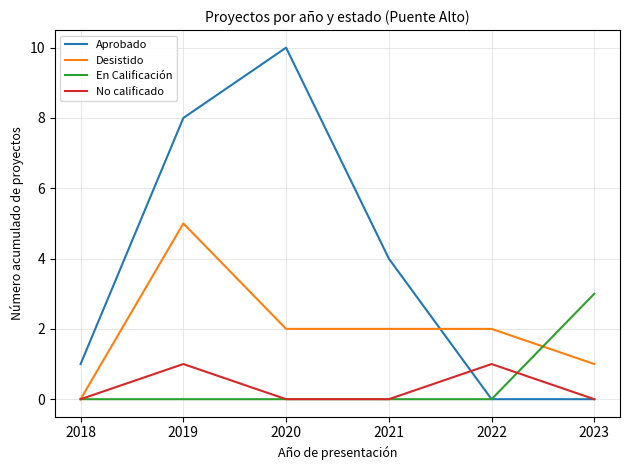

The value of Desistido at 2019 is 8. True or false?

False